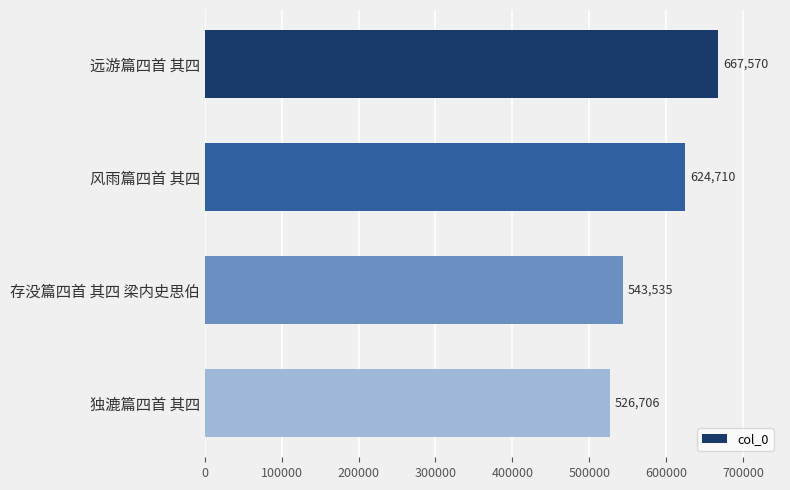

How many bars are there in total?

4